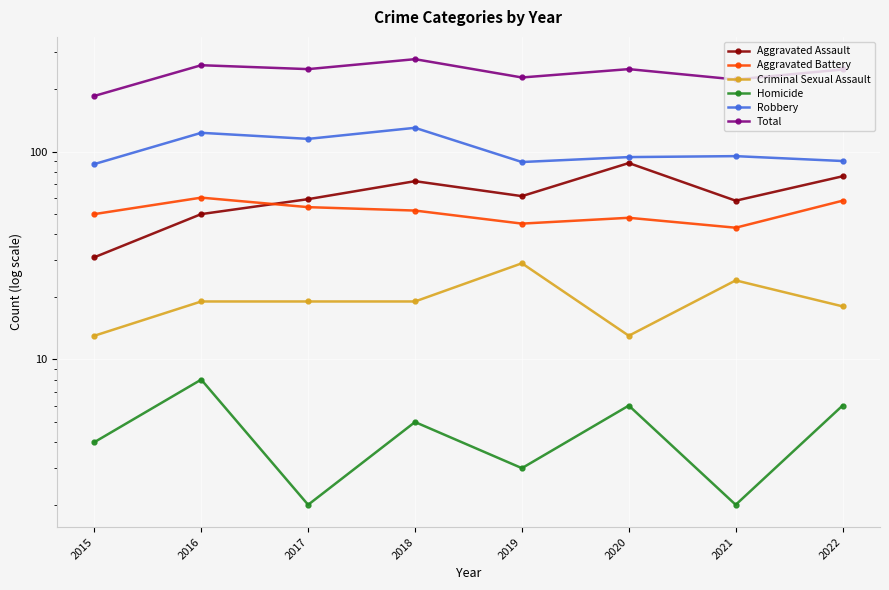

Count the number of data series in this chart.

6